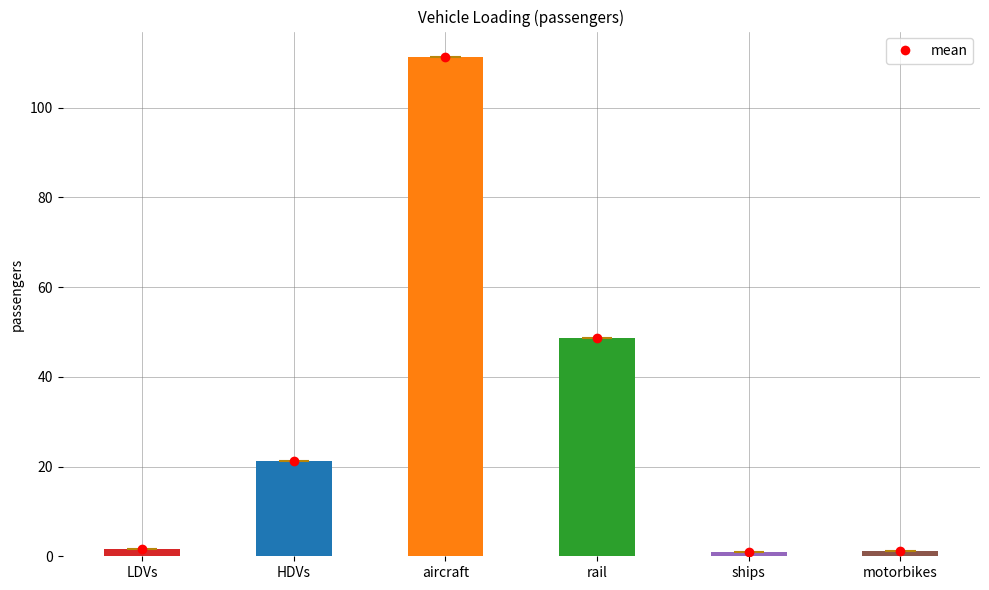

Are the bars grouped side by side (vs. stacked)?

No